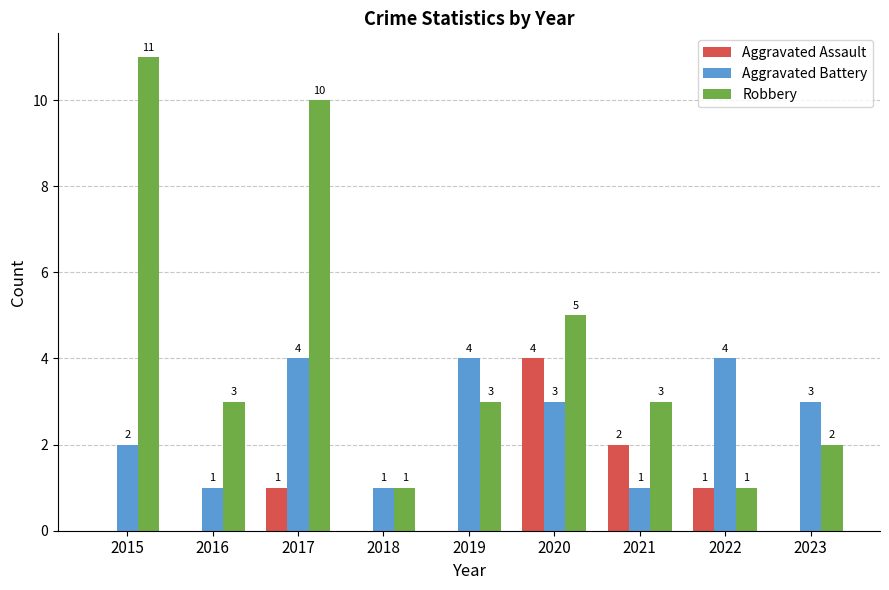

Reading left to right, what are all the values shown in this chart?

Aggravated Assault: 2015=0	2016=0	2017=1	2018=0	2019=0	2020=4	2021=2	2022=1	2023=0
Aggravated Battery: 2015=2	2016=1	2017=4	2018=1	2019=4	2020=3	2021=1	2022=4	2023=3
Robbery: 2015=11	2016=3	2017=10	2018=1	2019=3	2020=5	2021=3	2022=1	2023=2